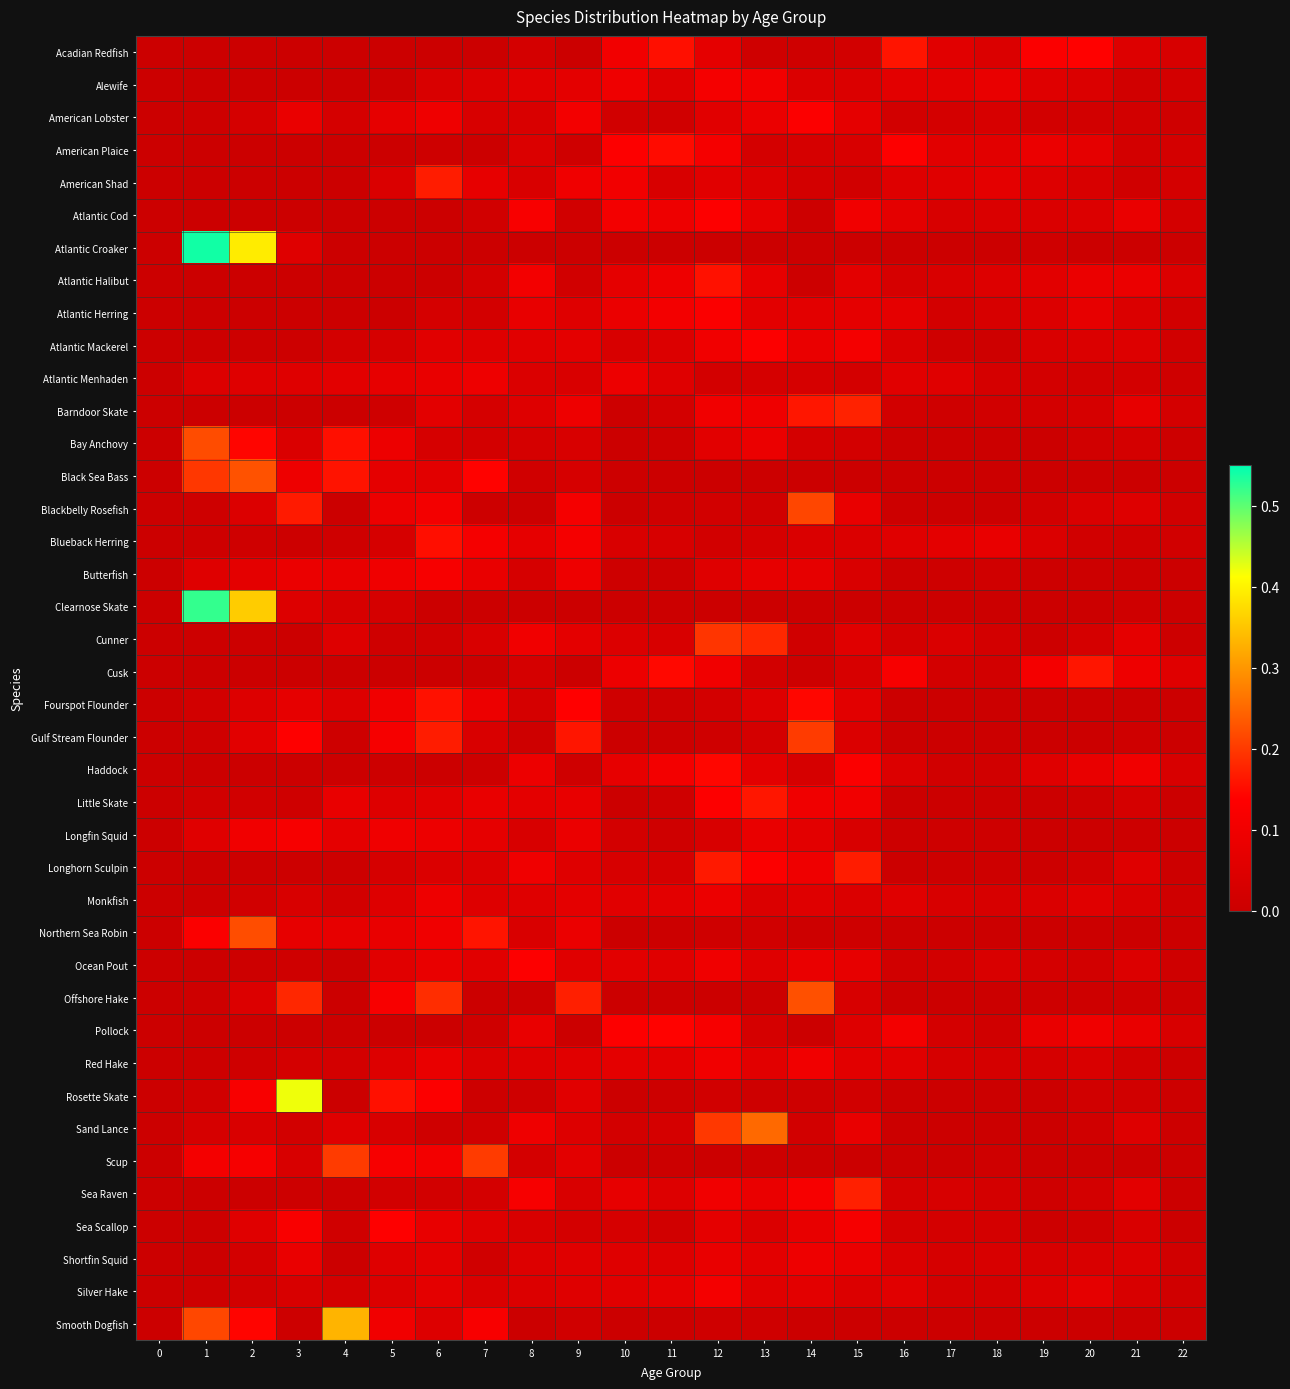

Rank the series at 13 from highest to lowest value.

Sand Lance, Cunner, Little Skate, Longhorn Sculpin, Atlantic Mackerel, Alewife, Barndoor Skate, Bay Anchovy, American Lobster, Sea Raven, Longfin Squid, Atlantic Halibut, Atlantic Cod, Butterfish, Shortfin Squid, Haddock, Atlantic Herring, Red Hake, Silver Hake, Ocean Pout, Fourspot Flounder, American Shad, Monkfish, Sea Scallop, Atlantic Menhaden, Pollock, Blueback Herring, American Plaice, Gulf Stream Flounder, Cusk, Northern Sea Robin, Blackbelly Rosefish, Smooth Dogfish, Acadian Redfish, Rosette Skate, Scup, Black Sea Bass, Offshore Hake, Clearnose Skate, Atlantic Croaker